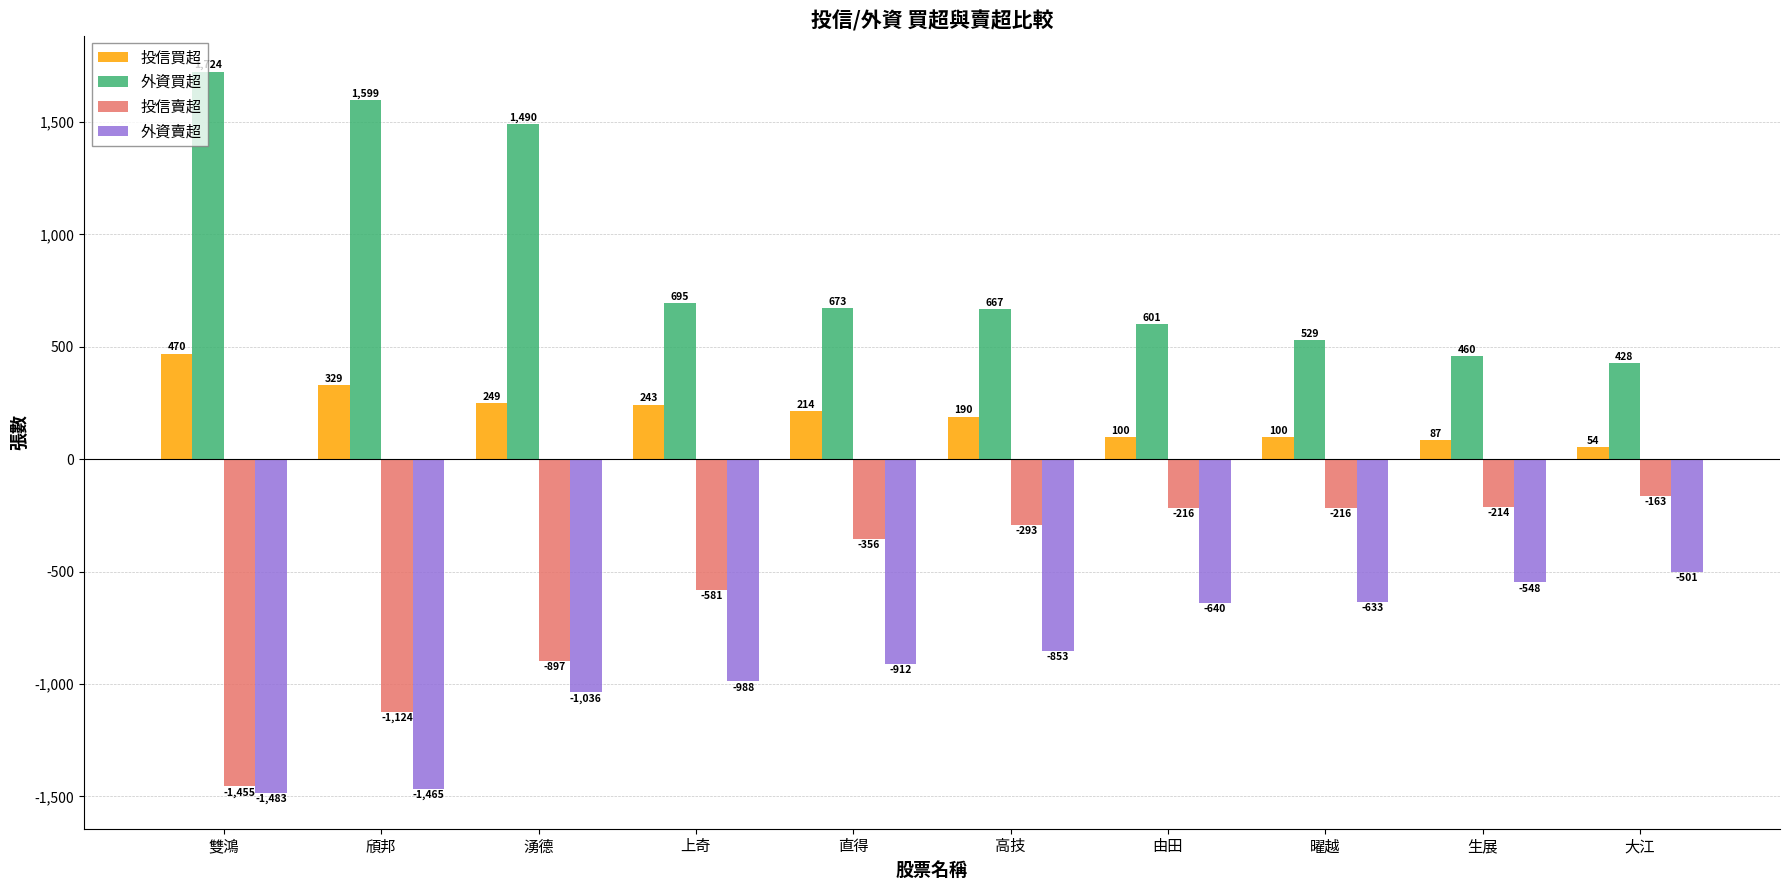

How many categories are shown in the chart?

10